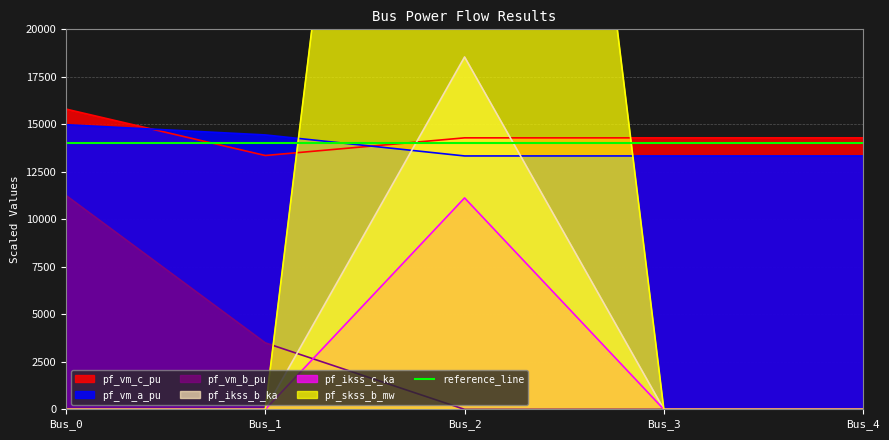

True or false: pf_ikss_c_ka has more than 2 points higher than both neighbors.

False